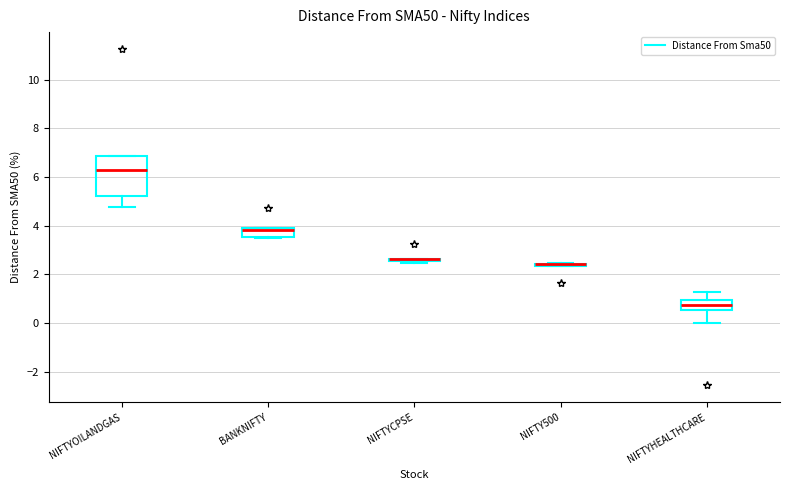

Reading left to right, transcribe this box plot: for each box, give where its median line is, the range the box spans, and where its two whiskers end, as read against the y-axis. The values are not printed on the chart, so give them approximately, as read against the axis.

NIFTYOILANDGAS: median 6.2, box 5.2 to 6.8, whiskers 4.8 to 6.8
BANKNIFTY: median 3.8, box 3.6 to 4.0, whiskers 3.6 to 4.0
NIFTYCPSE: box collapsed to a line at 2.6, whiskers 2.4 to 2.6
NIFTY500: box collapsed to a line at 2.4, whiskers 2.4 to 2.4
NIFTYHEALTHCARE: median 0.8, box 0.6 to 1.0, whiskers 0.0 to 1.2